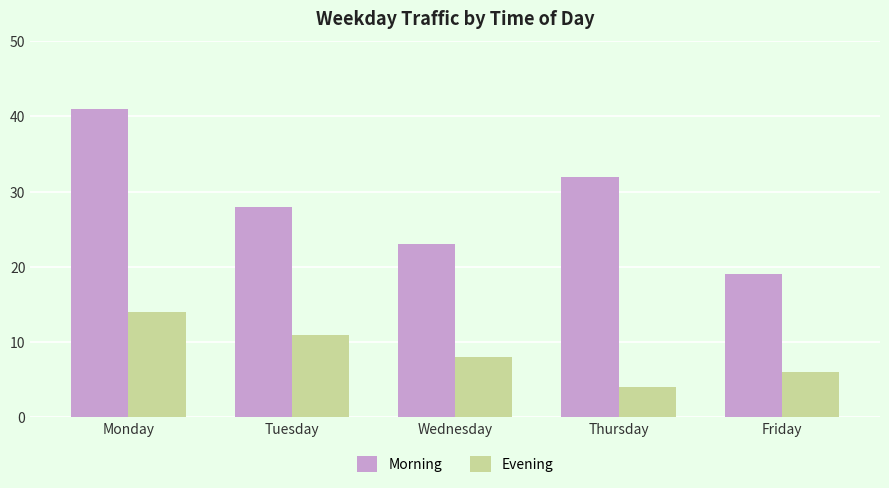

List the series in order of their overall mean, highest first.

Morning, Evening